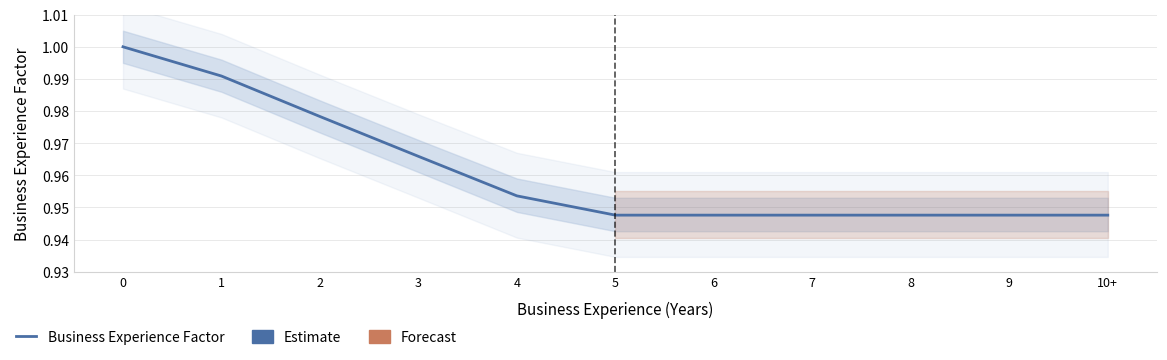

True or false: there are more than 0 points higher than both neighbors.

False